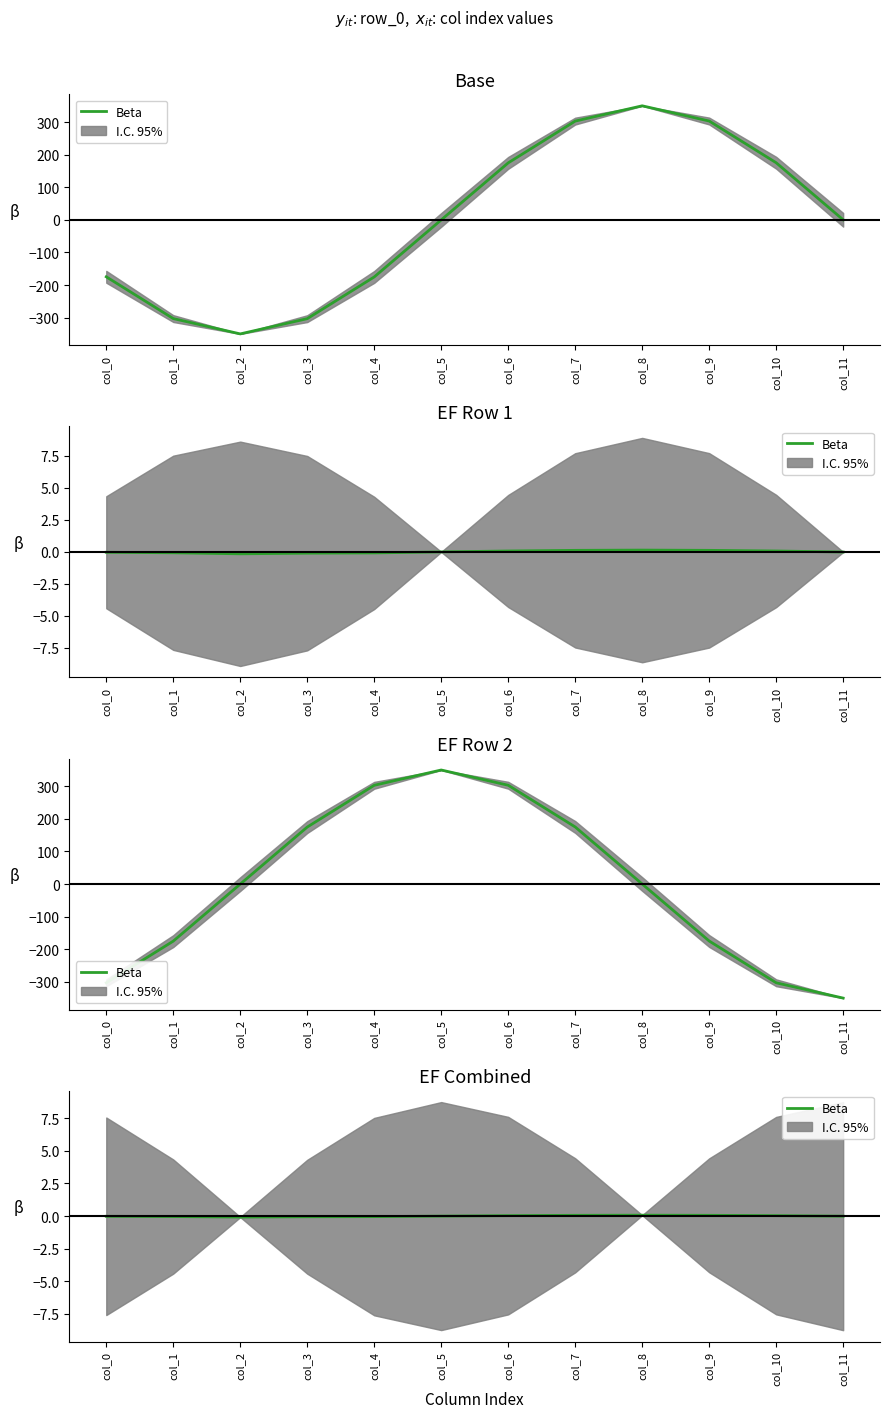

Rank the categories by value from lowest to highest.

col_2, col_3, col_4, col_1, col_0, col_11, col_5, col_6, col_10, col_7, col_9, col_8